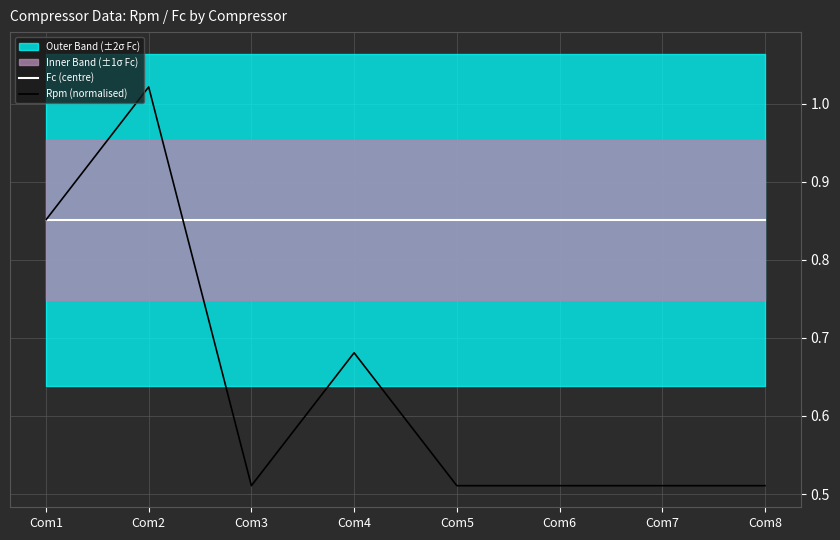

What is the smallest value displayed?

0.5